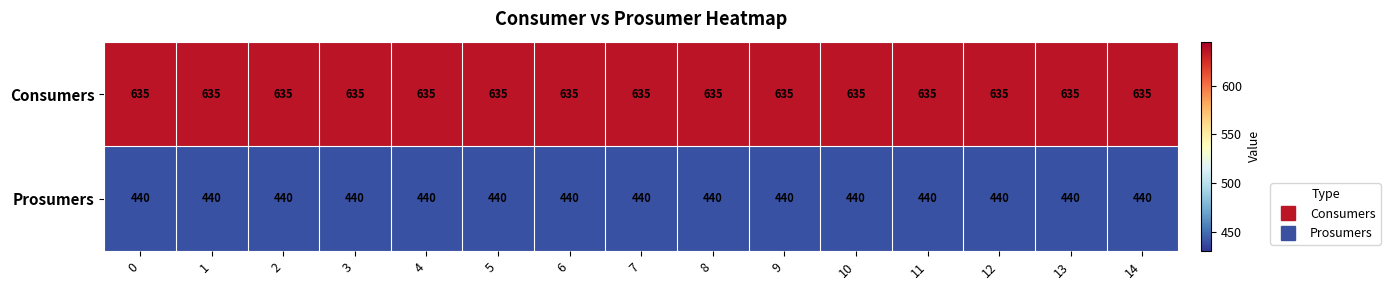

Rank the series by their maximum value, from highest to lowest.

Consumers, Prosumers